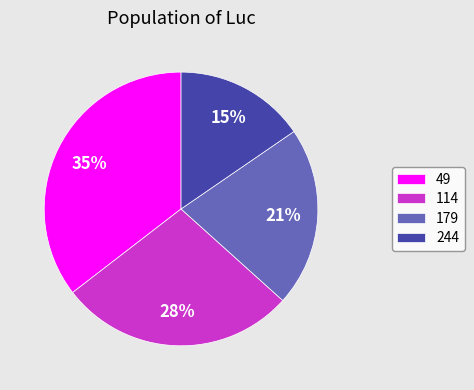

To the nearest percent, what is the combined percentage of 244 and 114?

43%